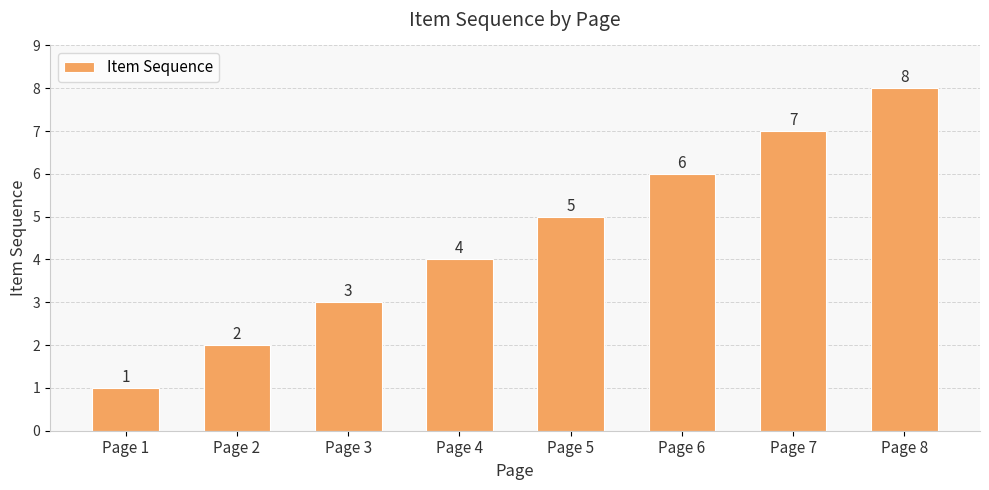

The chart shows a value of 8 at Page 8. True or false?

True